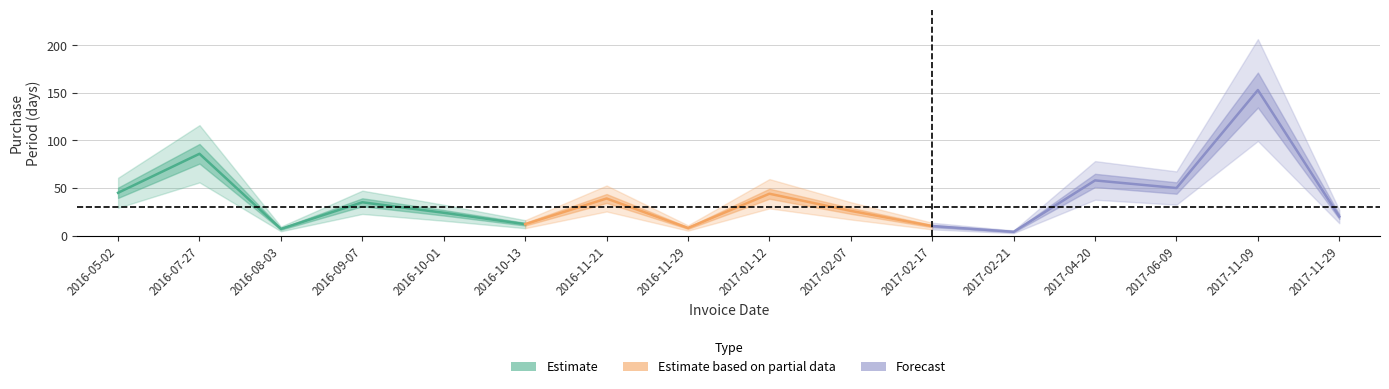

What is the value of the Estimate point at the 6th from the left?

12